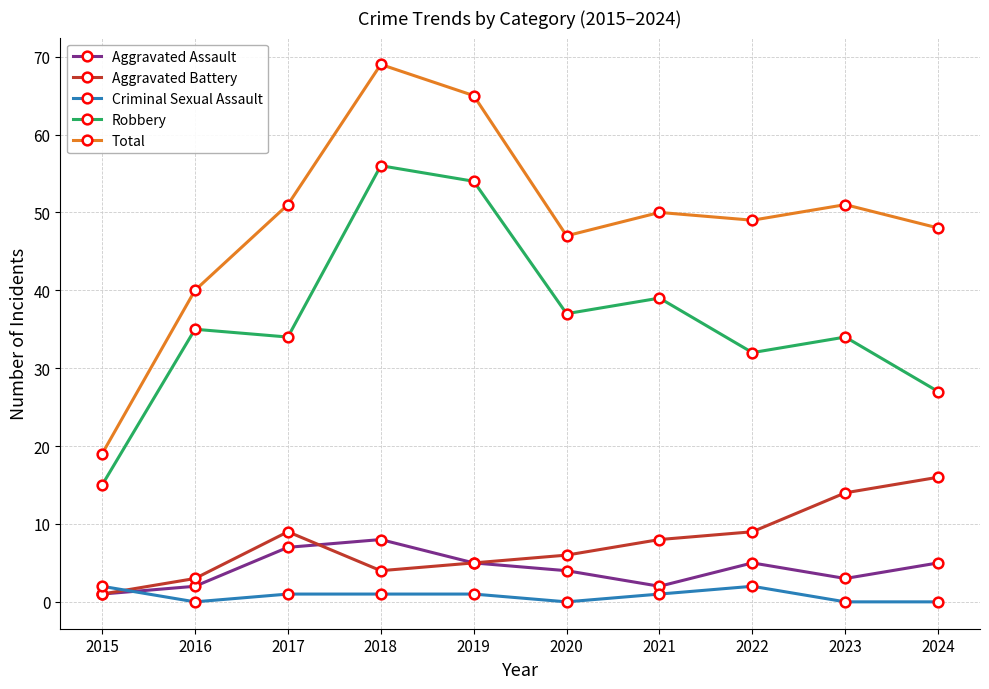

How many categories are shown in the chart?

10